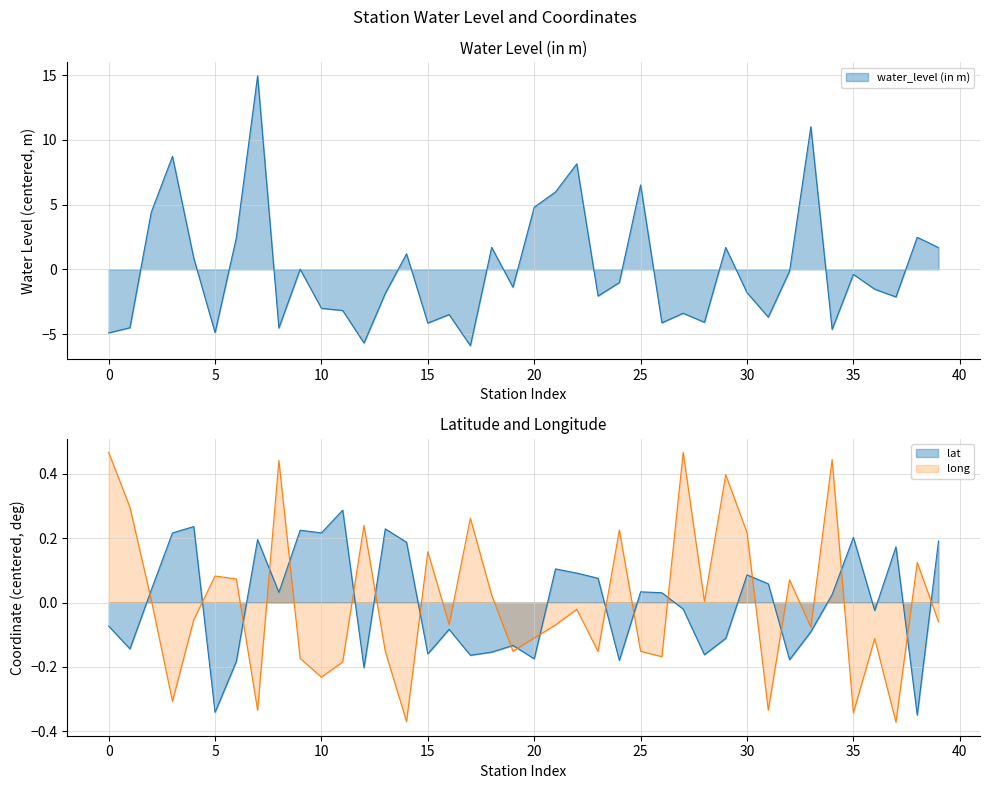

In long, how many points are higher than both neighbors (excluding endpoints)?

13